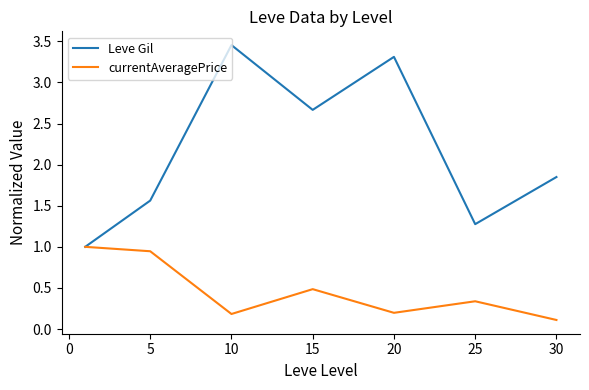

Which series has the largest total across all categories?

Leve Gil